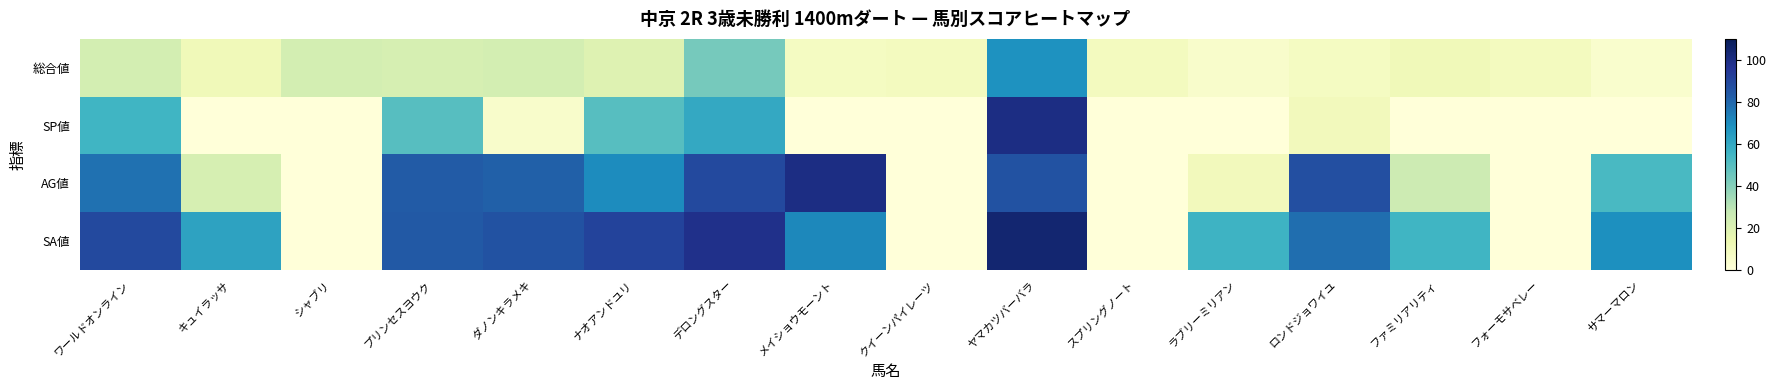

What is the total value across all series at ナオアンドユリ?

230